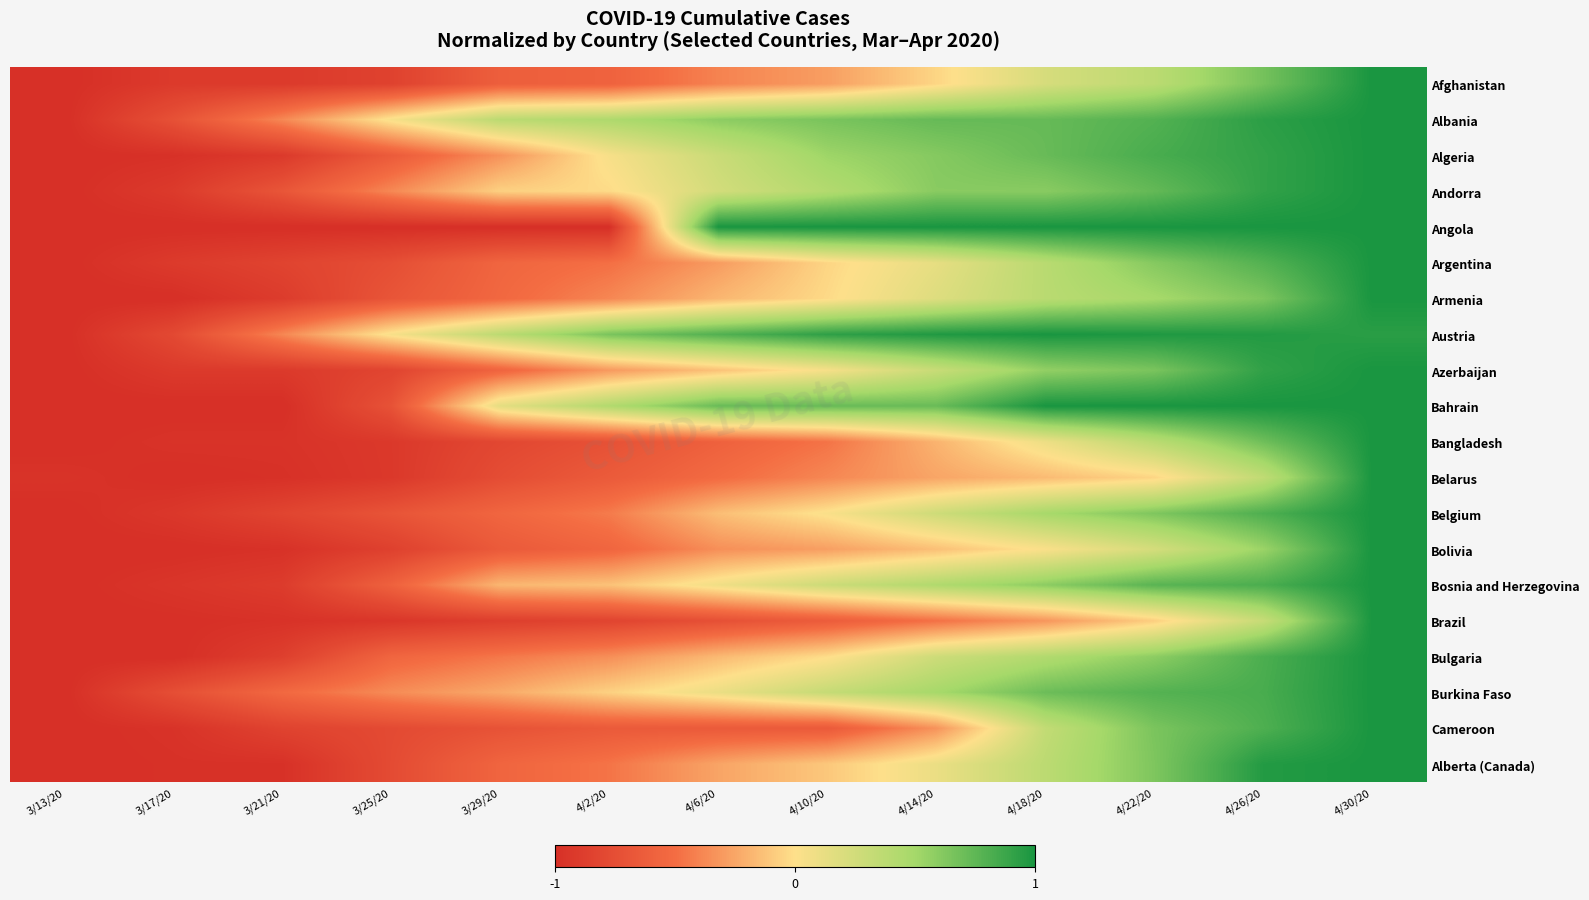

Reading left to right, transcribe all the data shown in this chart.

Afghanistan: 3/13/20=-1.0	3/17/20=-0.9	3/21/20=-0.9	3/25/20=-0.9	3/29/20=-0.6	4/2/20=-0.6	4/6/20=-0.4	4/10/20=-0.3	4/14/20=-0.0	4/18/20=0.2	4/22/20=0.4	4/26/20=0.7	4/30/20=1.0
Albania: 3/13/20=-1.0	3/17/20=-0.7	3/21/20=-0.4	3/25/20=0.0	3/29/20=0.4	4/2/20=0.4	4/6/20=0.6	4/10/20=0.7	4/14/20=0.7	4/18/20=0.7	4/22/20=0.8	4/26/20=0.9	4/30/20=1.0
Algeria: 3/13/20=-1.0	3/17/20=-1.0	3/21/20=-0.9	3/25/20=-0.6	3/29/20=-0.3	4/2/20=0.0	4/6/20=0.3	4/10/20=0.5	4/14/20=0.6	4/18/20=0.7	4/22/20=0.8	4/26/20=0.9	4/30/20=1.0
Andorra: 3/13/20=-1.0	3/17/20=-0.9	3/21/20=-0.7	3/25/20=-0.4	3/29/20=-0.1	4/2/20=-0.0	4/6/20=0.2	4/10/20=0.4	4/14/20=0.6	4/18/20=0.6	4/22/20=0.7	4/26/20=0.9	4/30/20=1.0
Angola: 3/13/20=-1.0	3/17/20=-1.0	3/21/20=-1.0	3/25/20=-1.0	3/29/20=-1.0	4/2/20=-1.0	4/6/20=1.0	4/10/20=1.0	4/14/20=1.0	4/18/20=1.0	4/22/20=1.0	4/26/20=1.0	4/30/20=1.0
Argentina: 3/13/20=-1.0	3/17/20=-0.9	3/21/20=-0.8	3/25/20=-0.7	3/29/20=-0.6	4/2/20=-0.5	4/6/20=-0.3	4/10/20=-0.0	4/14/20=0.1	4/18/20=0.4	4/22/20=0.6	4/26/20=0.8	4/30/20=1.0
Armenia: 3/13/20=-1.0	3/17/20=-1.0	3/21/20=-0.9	3/25/20=-0.7	3/29/20=-0.5	4/2/20=-0.4	4/6/20=-0.2	4/10/20=-0.0	4/14/20=0.2	4/18/20=0.4	4/22/20=0.5	4/26/20=0.6	4/30/20=1.0
Austria: 3/13/20=-1.0	3/17/20=-0.8	3/21/20=-0.4	3/25/20=0.0	3/29/20=0.4	4/2/20=0.7	4/6/20=0.8	4/10/20=0.9	4/14/20=1.0	4/18/20=1.0	4/22/20=1.0	4/26/20=1.0	4/30/20=0.9
Azerbaijan: 3/13/20=-1.0	3/17/20=-0.9	3/21/20=-0.9	3/25/20=-0.8	3/29/20=-0.6	4/2/20=-0.3	4/6/20=-0.1	4/10/20=0.0	4/14/20=0.3	4/18/20=0.6	4/22/20=0.7	4/26/20=0.9	4/30/20=1.0
Bahrain: 3/13/20=-1.0	3/17/20=-1.0	3/21/20=-1.0	3/25/20=-0.7	3/29/20=0.1	4/2/20=0.4	4/6/20=0.7	4/10/20=0.7	4/14/20=0.7	4/18/20=1.0	4/22/20=1.0	4/26/20=1.0	4/30/20=1.0
Bangladesh: 3/13/20=-1.0	3/17/20=-1.0	3/21/20=-1.0	3/25/20=-0.9	3/29/20=-0.8	4/2/20=-0.7	4/6/20=-0.6	4/10/20=-0.5	4/14/20=-0.2	4/18/20=0.1	4/22/20=0.4	4/26/20=0.7	4/30/20=1.0
Belarus: 3/13/20=-1.0	3/17/20=-1.0	3/21/20=-1.0	3/25/20=-0.9	3/29/20=-0.8	4/2/20=-0.6	4/6/20=-0.5	4/10/20=-0.4	4/14/20=-0.3	4/18/20=-0.2	4/22/20=-0.0	4/26/20=0.3	4/30/20=1.0
Belgium: 3/13/20=-1.0	3/17/20=-0.9	3/21/20=-0.8	3/25/20=-0.7	3/29/20=-0.6	4/2/20=-0.4	4/6/20=-0.1	4/10/20=0.0	4/14/20=0.3	4/18/20=0.5	4/22/20=0.6	4/26/20=0.8	4/30/20=1.0
Bolivia: 3/13/20=-1.0	3/17/20=-1.0	3/21/20=-1.0	3/25/20=-0.9	3/29/20=-0.7	4/2/20=-0.6	4/6/20=-0.3	4/10/20=-0.3	4/14/20=-0.1	4/18/20=0.0	4/22/20=0.2	4/26/20=0.5	4/30/20=1.0
Bosnia and Herzegovina: 3/13/20=-1.0	3/17/20=-0.9	3/21/20=-0.9	3/25/20=-0.6	3/29/20=-0.2	4/2/20=-0.1	4/6/20=0.1	4/10/20=0.3	4/14/20=0.4	4/18/20=0.6	4/22/20=0.8	4/26/20=0.8	4/30/20=1.0
Brazil: 3/13/20=-1.0	3/17/20=-1.0	3/21/20=-1.0	3/25/20=-0.9	3/29/20=-0.9	4/2/20=-0.8	4/6/20=-0.7	4/10/20=-0.6	4/14/20=-0.5	4/18/20=-0.3	4/22/20=-0.1	4/26/20=0.3	4/30/20=1.0
Bulgaria: 3/13/20=-1.0	3/17/20=-1.0	3/21/20=-0.9	3/25/20=-0.6	3/29/20=-0.5	4/2/20=-0.4	4/6/20=-0.2	4/10/20=-0.0	4/14/20=0.3	4/18/20=0.4	4/22/20=0.6	4/26/20=0.8	4/30/20=1.0
Burkina Faso: 3/13/20=-1.0	3/17/20=-0.7	3/21/20=-0.5	3/25/20=-0.4	3/29/20=-0.2	4/2/20=-0.1	4/6/20=0.1	4/10/20=0.3	4/14/20=0.5	4/18/20=0.7	4/22/20=0.8	4/26/20=0.8	4/30/20=1.0
Cameroon: 3/13/20=-1.0	3/17/20=-1.0	3/21/20=-0.8	3/25/20=-0.8	3/29/20=-0.7	4/2/20=-0.7	4/6/20=-0.7	4/10/20=-0.7	4/14/20=-0.3	4/18/20=0.3	4/22/20=0.7	4/26/20=0.8	4/30/20=1.0
Alberta (Canada): 3/13/20=-1.0	3/17/20=-1.0	3/21/20=-1.0	3/25/20=-0.8	3/29/20=-0.6	4/2/20=-0.5	4/6/20=-0.3	4/10/20=-0.1	4/14/20=0.1	4/18/20=0.4	4/22/20=0.6	4/26/20=1.0	4/30/20=1.0